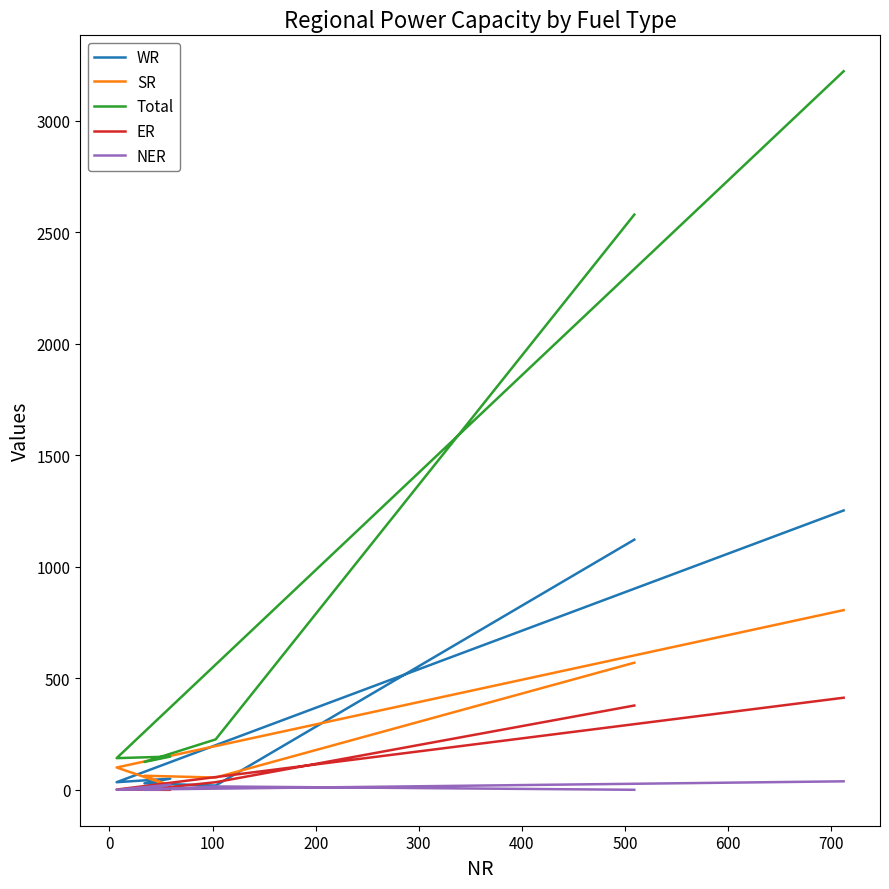

Is the value of WR at 400 greater than the value of NER at 100?

Yes